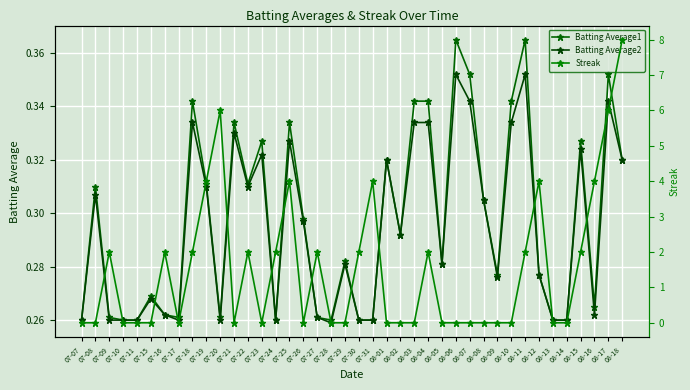

The value of Streak at 07-18 is 2.0. True or false?

True